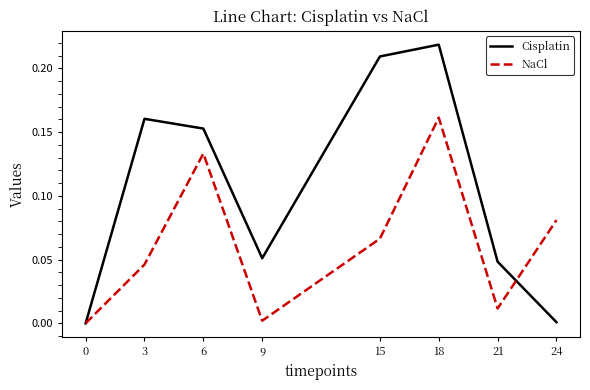

Is the value of NaCl at 6 greater than the value of Cisplatin at 18?

No